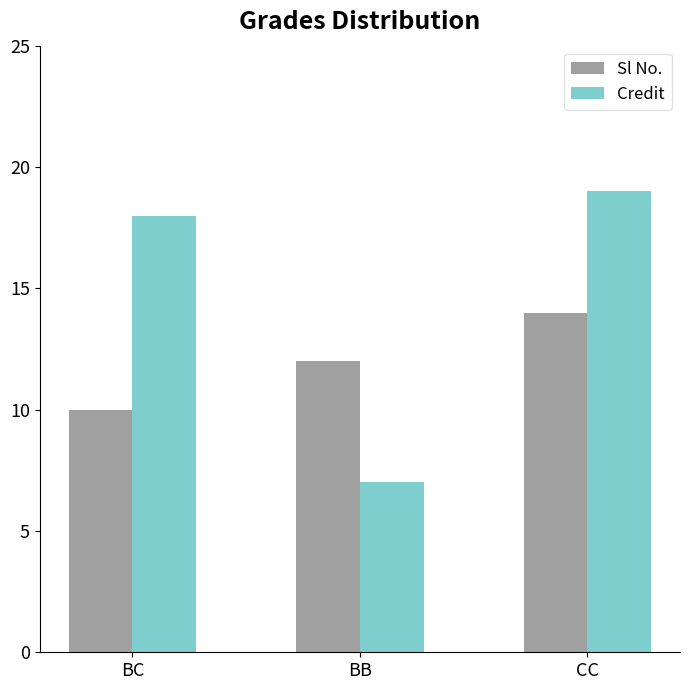

List the series in order of their peak value, lowest first.

Sl No., Credit